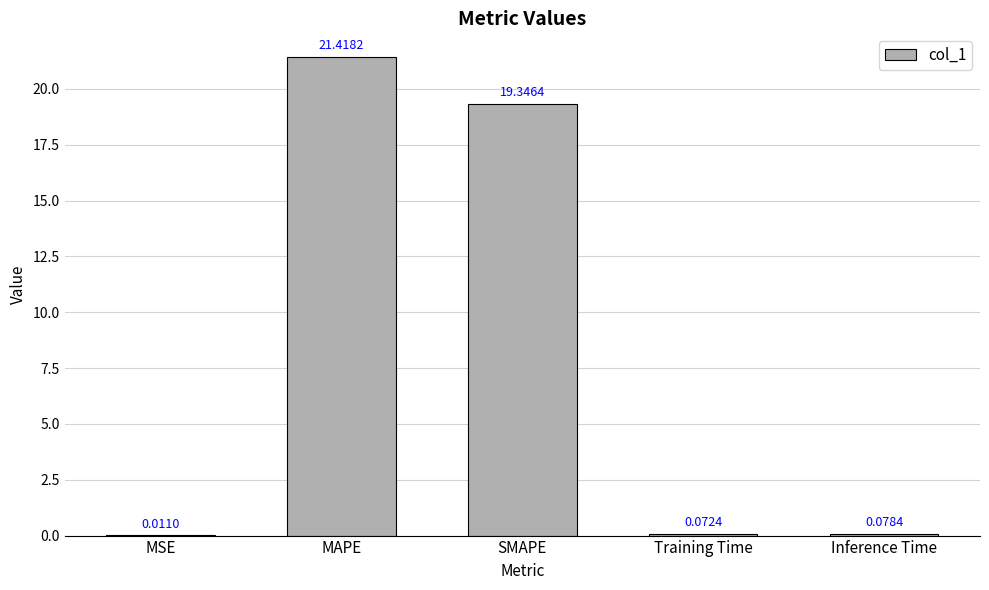

Which label corresponds to the largest value in the chart?

MAPE